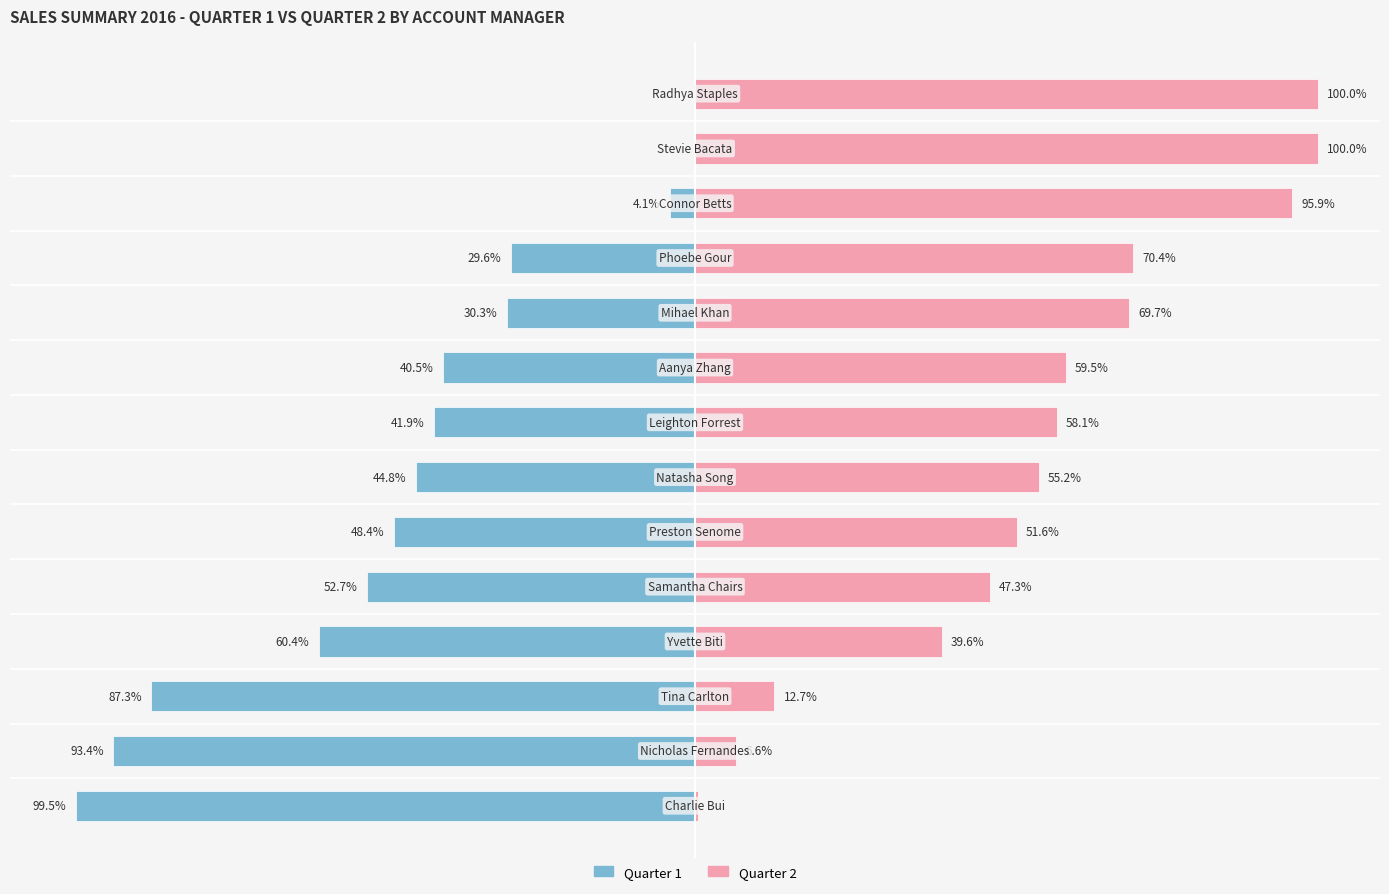

Reading right to left, extract all data points from this chart.

Quarter 1: 0.0	0.0	-4.1	-29.6	-30.3	-40.5	-41.9	-44.8	-48.4	-52.7	-60.4	-87.3	-93.4	-99.5
Quarter 2: 100.0	100.0	95.9	70.4	69.7	59.5	58.1	55.2	51.6	47.3	39.6	12.7	6.6	0.5